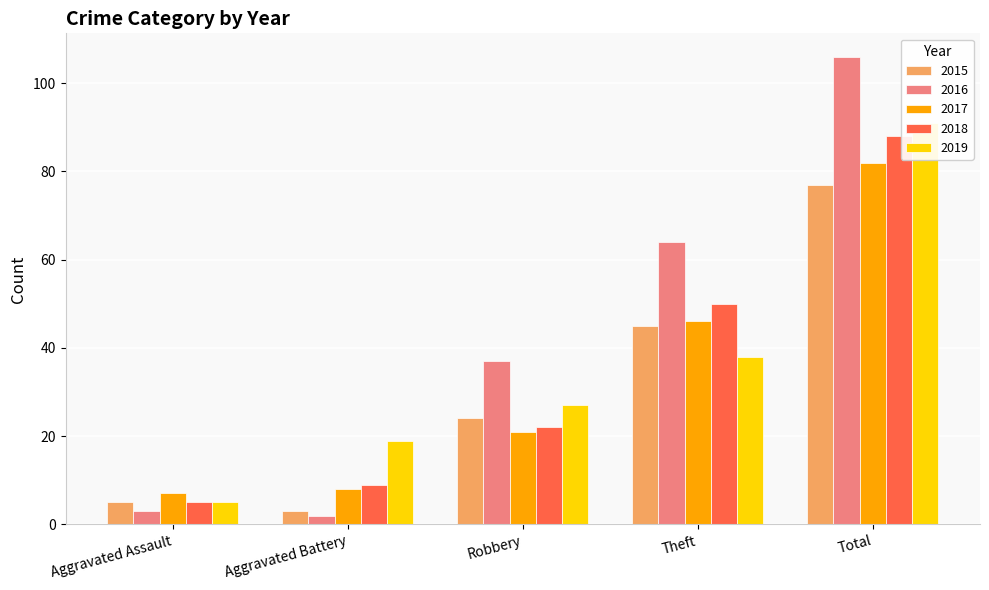

What position from the left is Aggravated Battery?

2